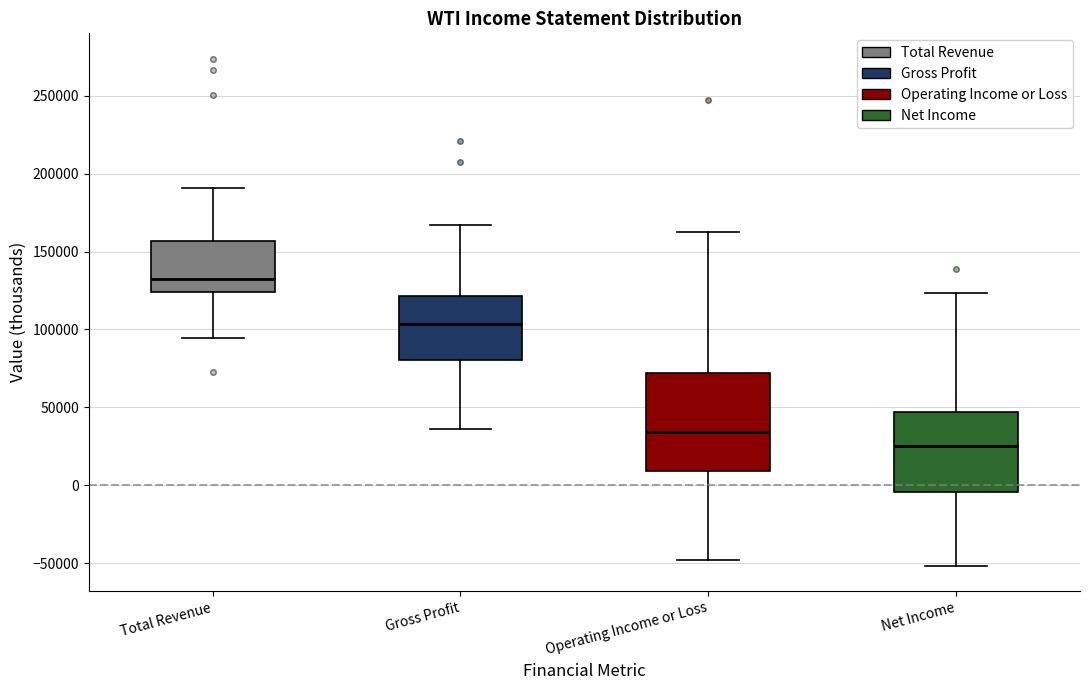

Comparing the boxes themselves (not the whiskers), which one is the tallest?

Operating Income or Loss